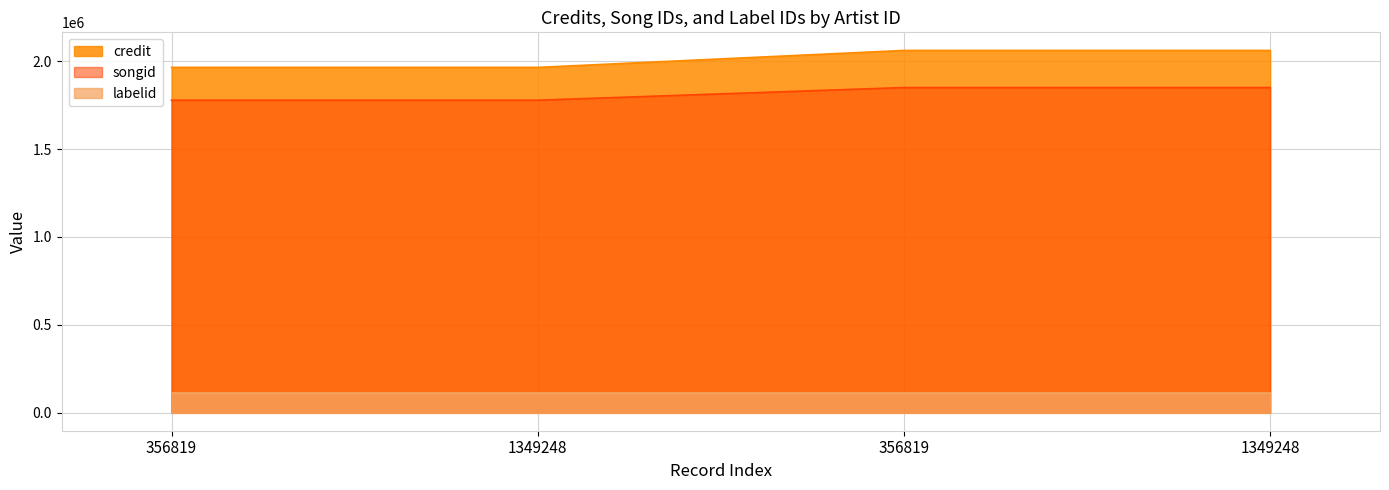

True or false: songid and credit intersect in this chart.

False